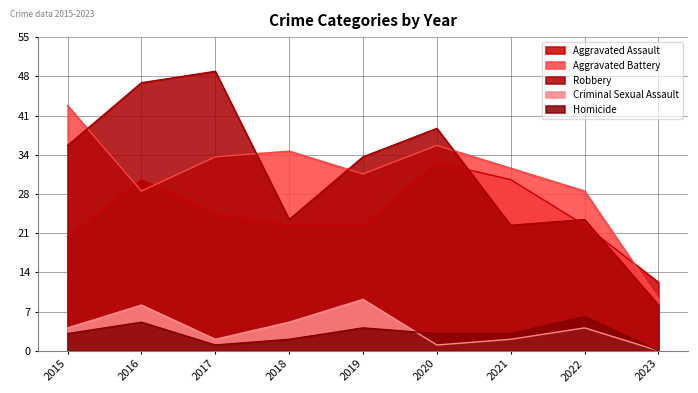

What is the difference between the maximum and second lowest values in the Robbery series?

27